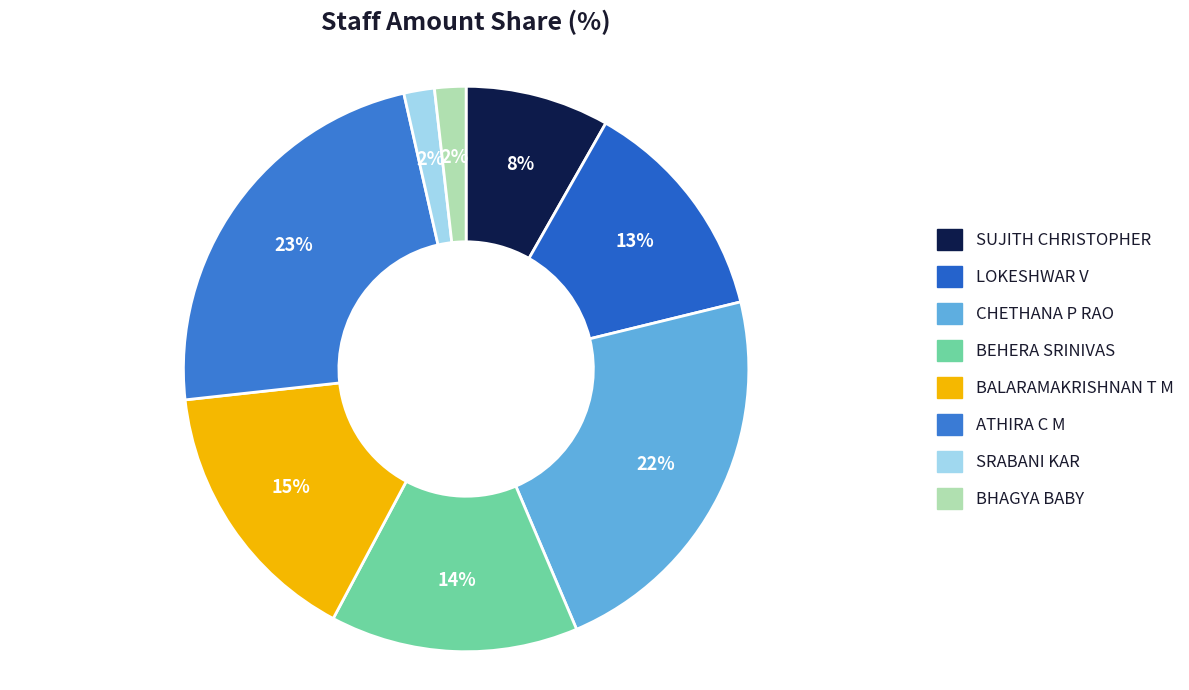

Is it true that BALARAMAKRISHNAN T M is 27% of the pie?

False